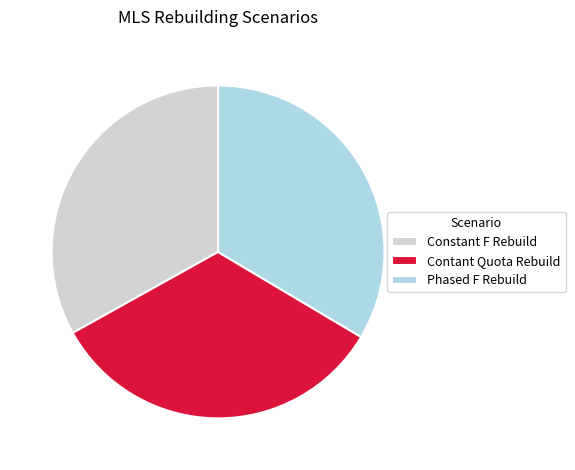

Is it true that Constant F Rebuild is 33% of the pie?

True